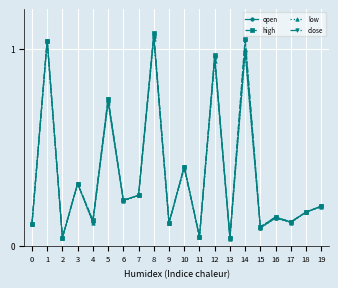

What are all the series names shown in the legend?

open, high, low, close